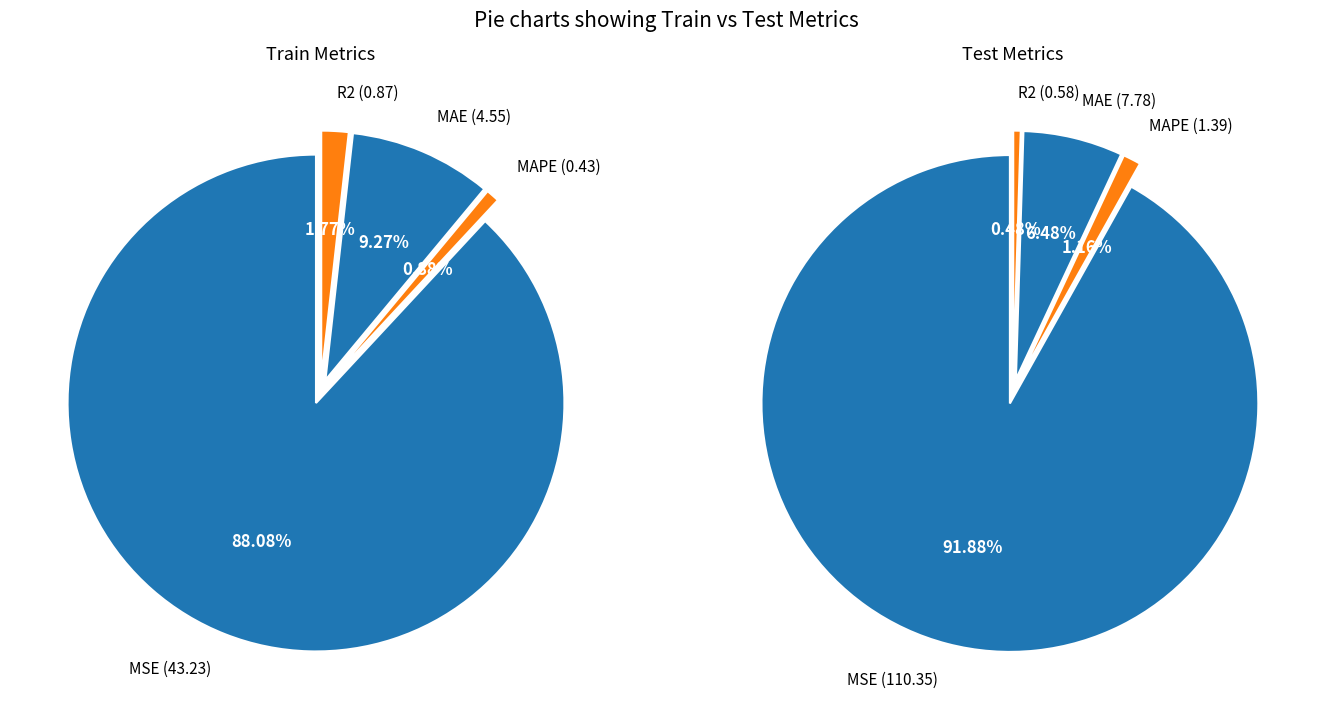

Which has a higher value, MAE or MAPE?

MAE